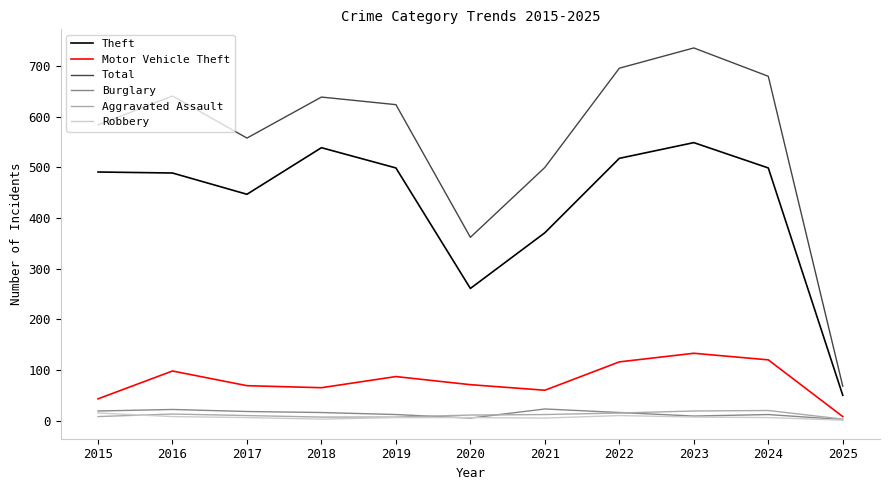

The value of Aggravated Assault at 2025 is 3. True or false?

True